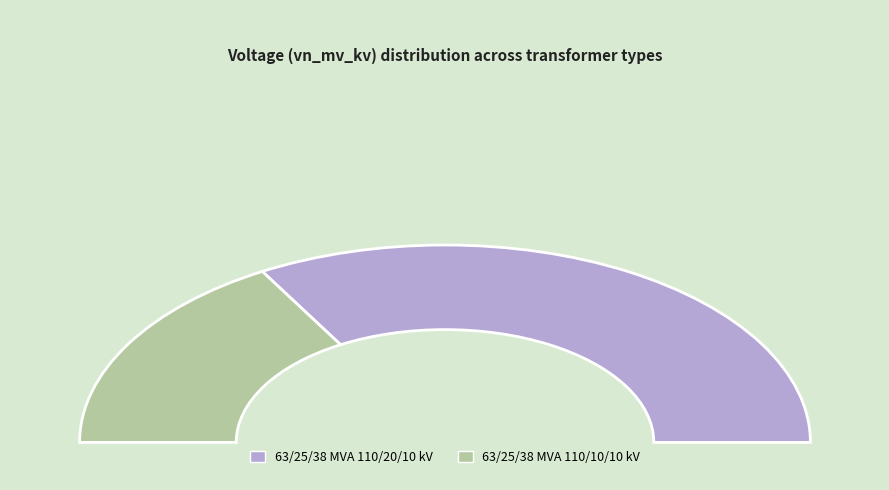

Does 63/25/38 MVA 110/10/10 kV account for over 50% of the chart?

No